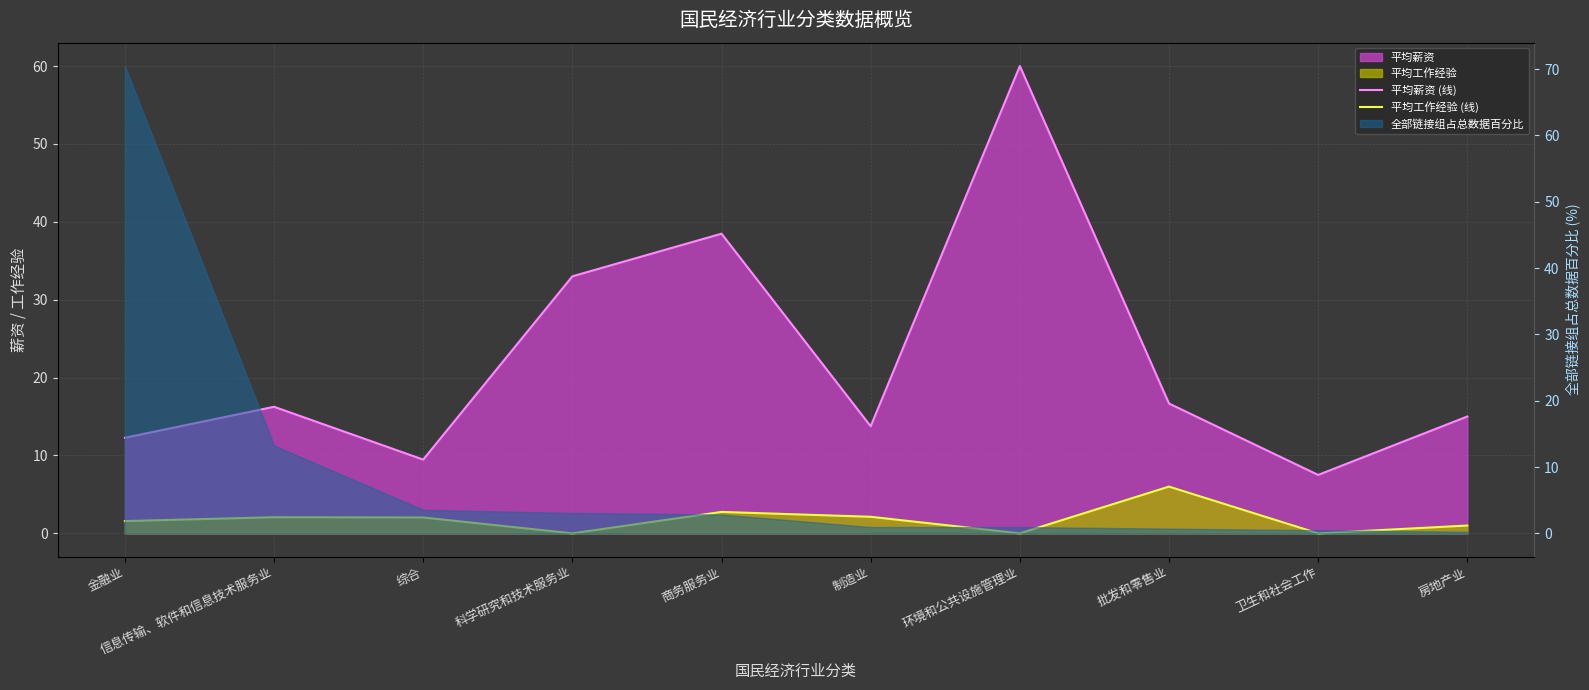

Is the value of 平均薪资 (线) at 批发和零售业 greater than the value of 平均工作经验 (线) at 金融业?

Yes